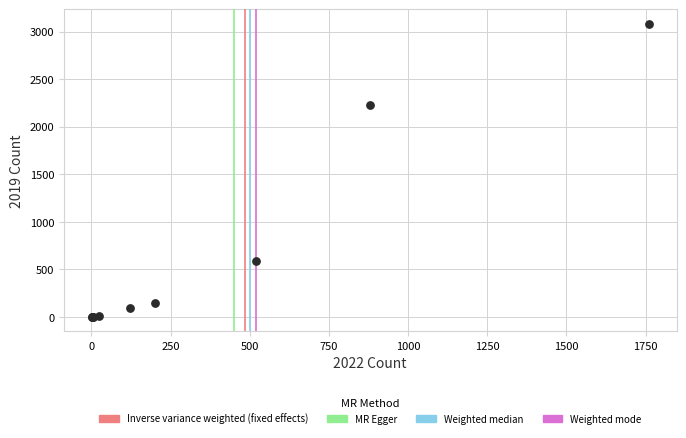

What Y value in the scatter plot is closest to 1540?

2230